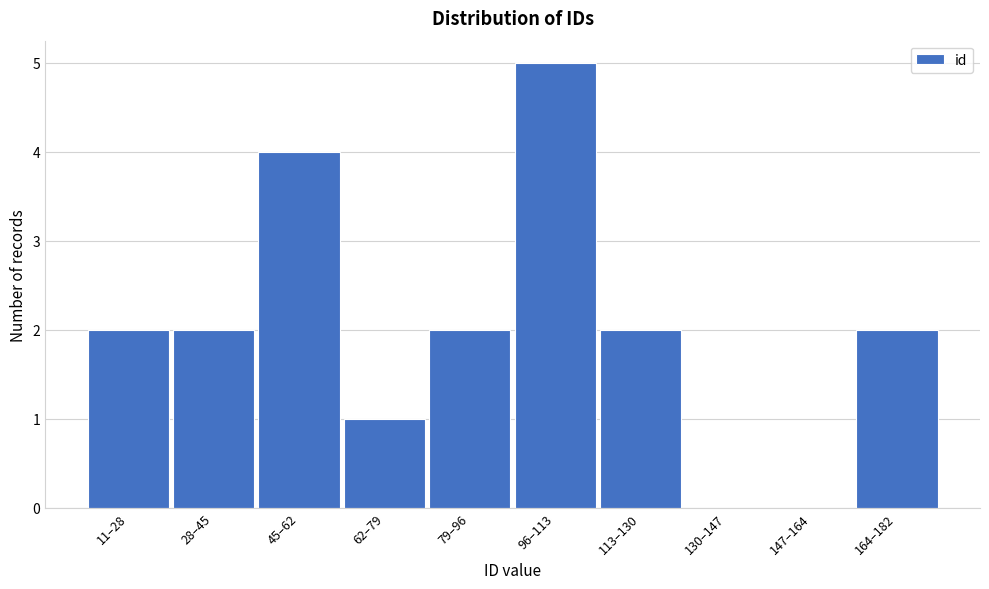

Reading left to right, transcribe all the data shown in this chart.

11–28=2	28–45=2	45–62=4	62–79=1	79–96=2	96–113=5	113–130=2	130–147=0	147–164=0	164–182=2